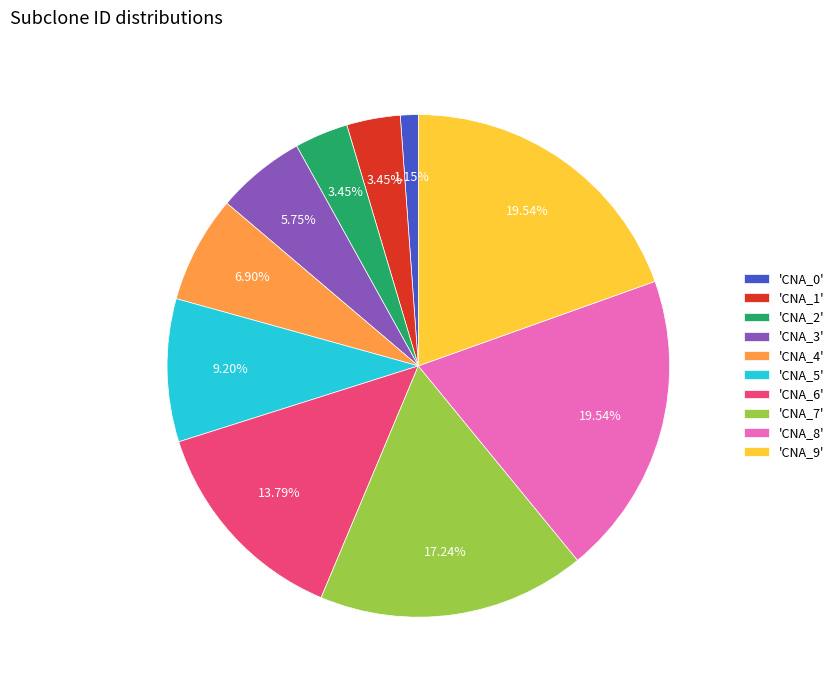

Between 'CNA_2' and 'CNA_3', which is larger?

'CNA_3'